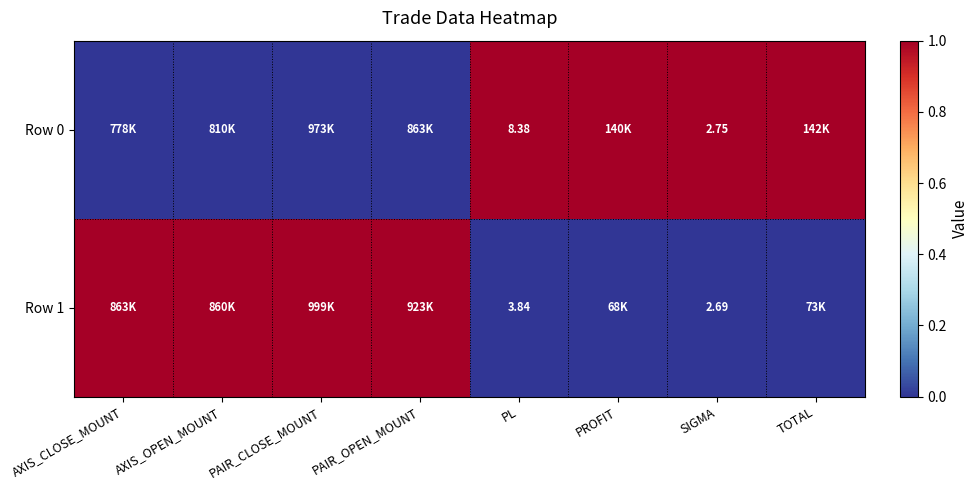

At which category does the chart reach its peak across all series?

PL